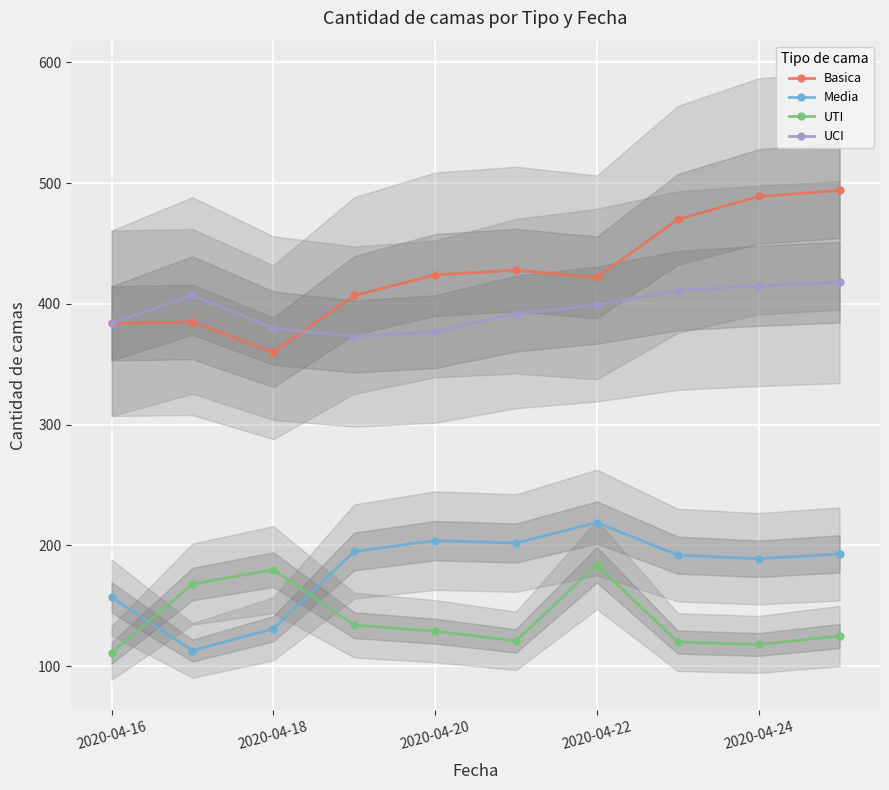

Which series has the largest range (max minus min)?

Basica